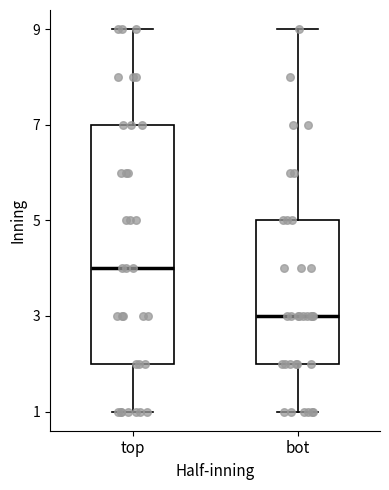

Where is the upper edge of the box for top on the y-axis? The values are not printed on the chart, so give them approximately, as read against the axis.

7